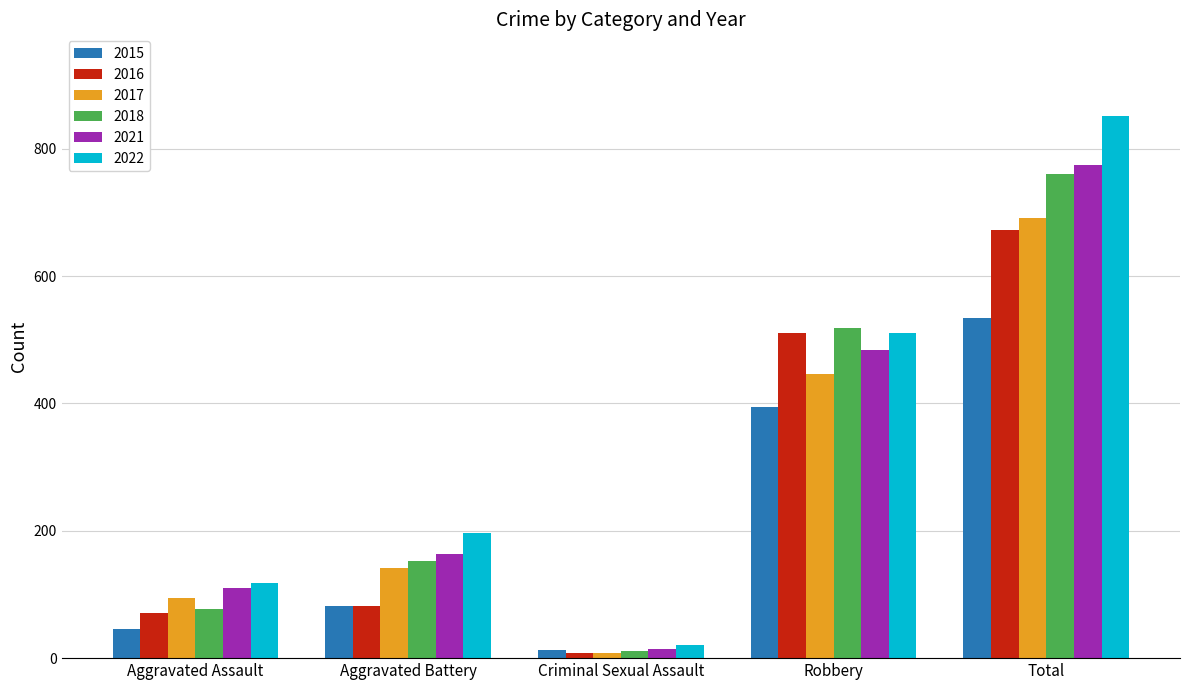

Are the bars horizontal?

No